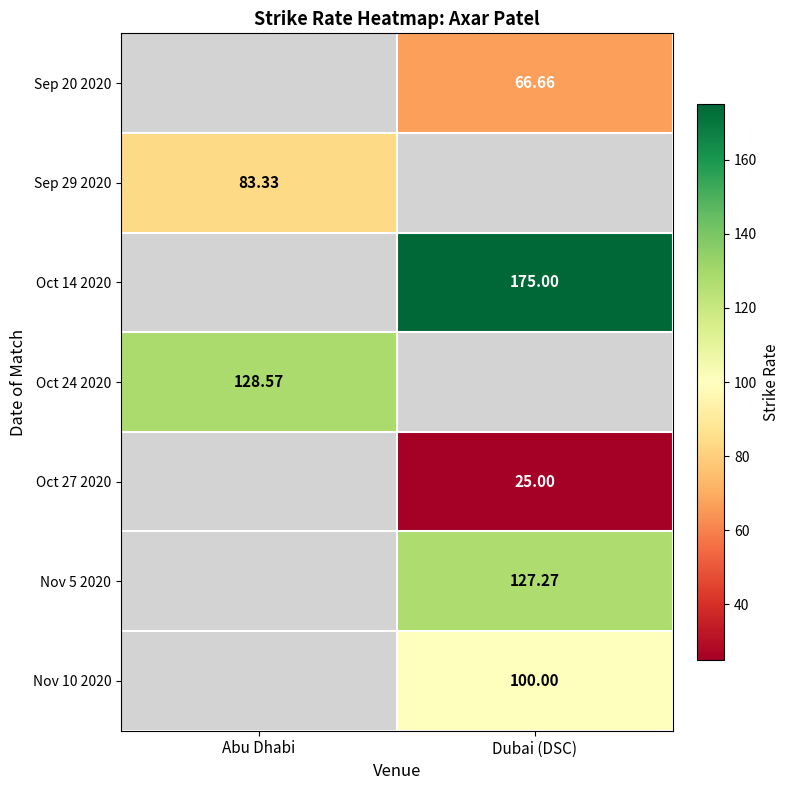

What is the approximate value of Oct 27 2020 at Dubai (DSC)?

25.0